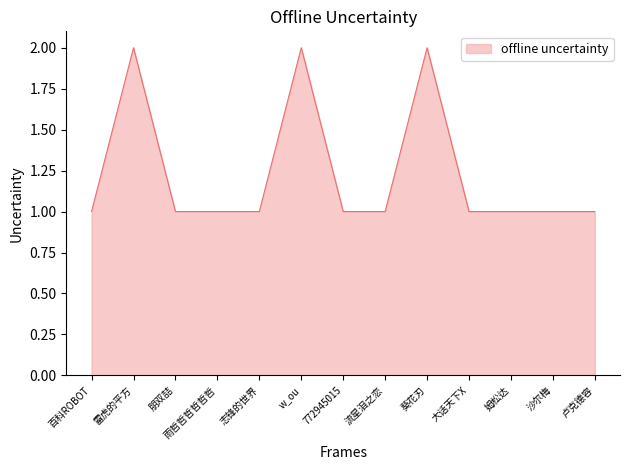

Between 葵花刃 and 沙尔梅, which is larger?

葵花刃